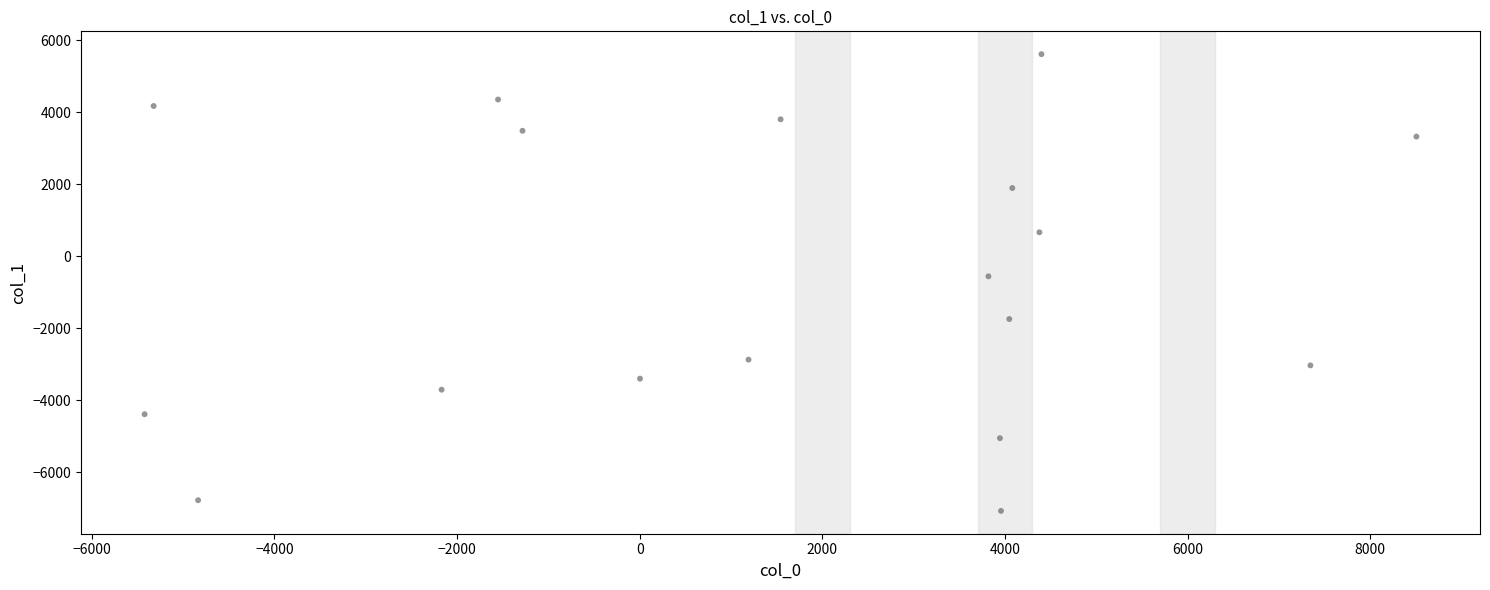

What Y value in the scatter plot is closest to -728?

-557.1